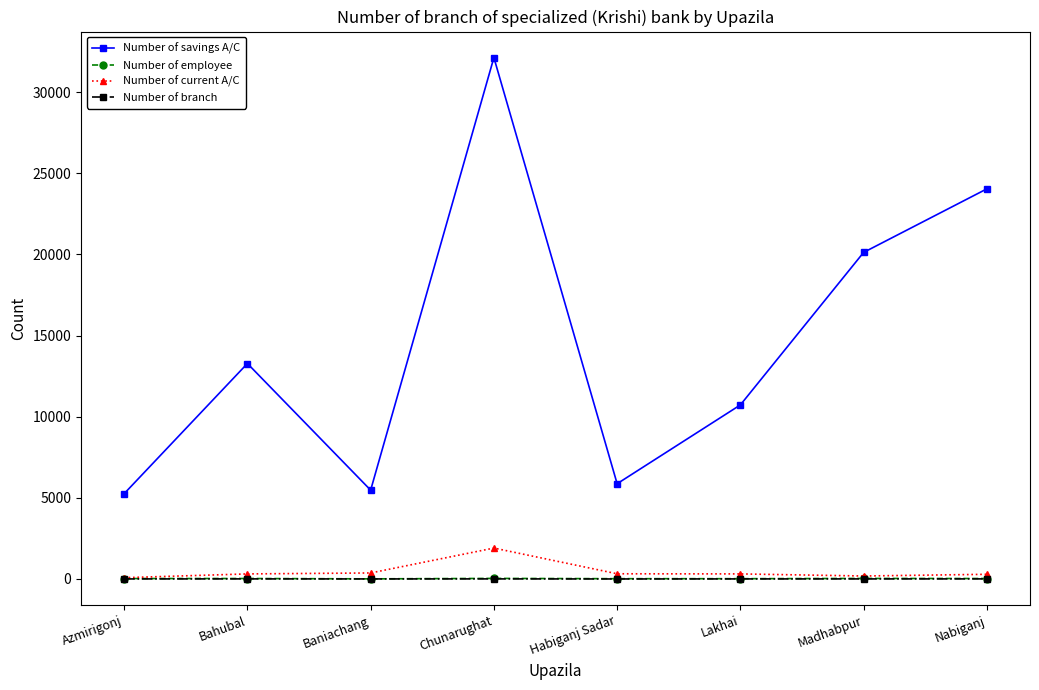

The Number of savings A/C series shows 20123 at Madhabpur. True or false?

True